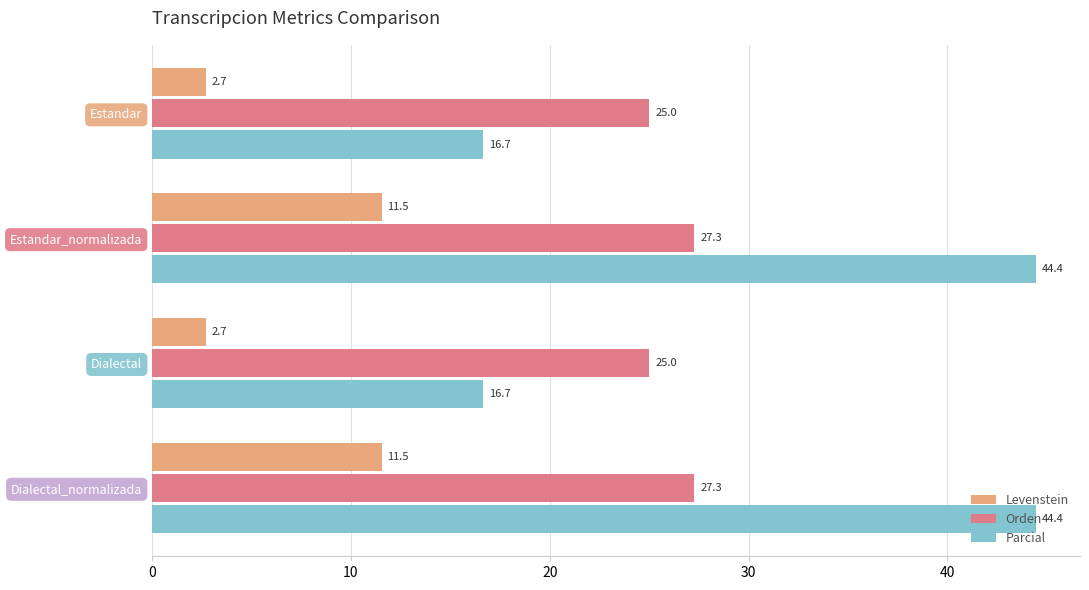

What is the difference between the second highest and second lowest values in the Parcial series?

27.8